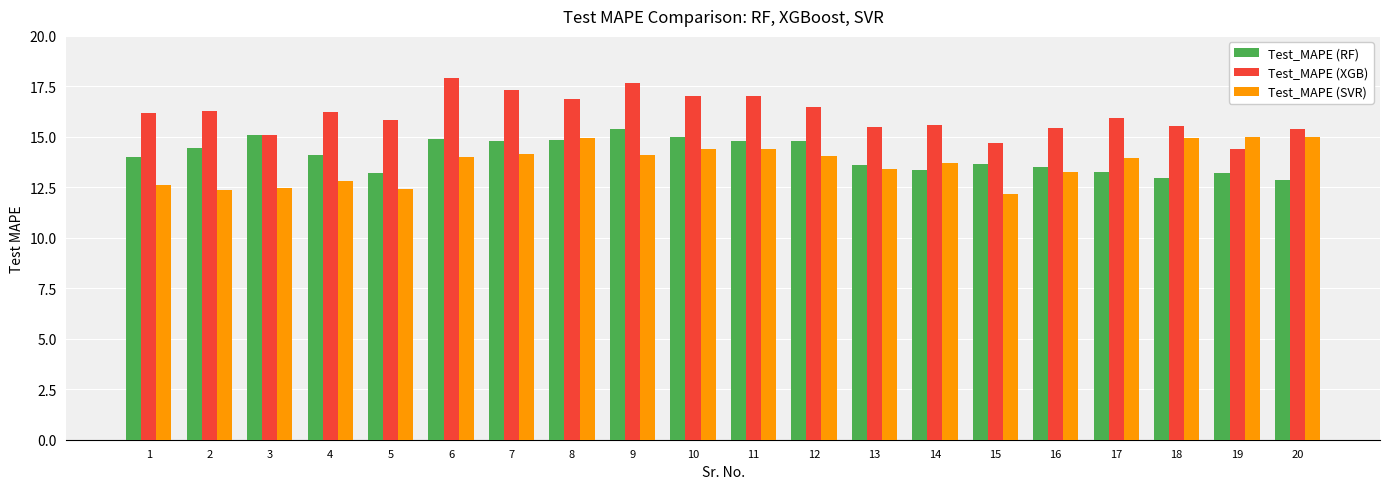

Which series has the largest total across all categories?

Test_MAPE (XGB)